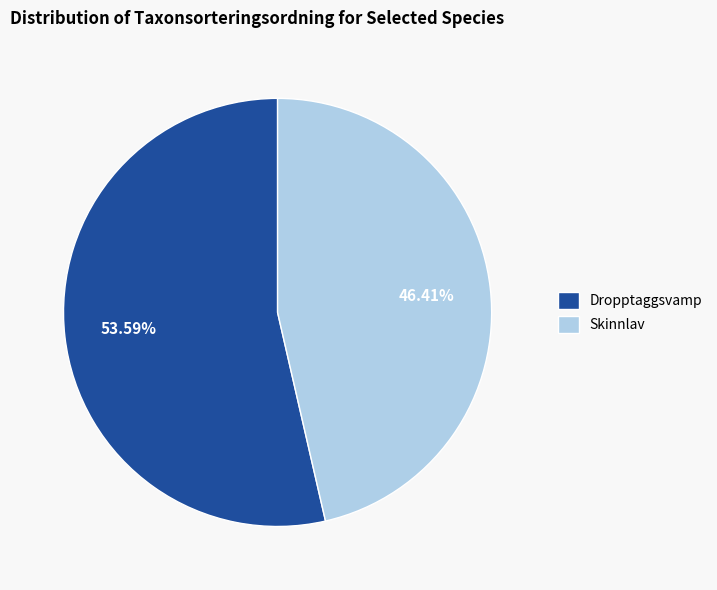

What is the largest slice in the pie chart?

Dropptaggsvamp